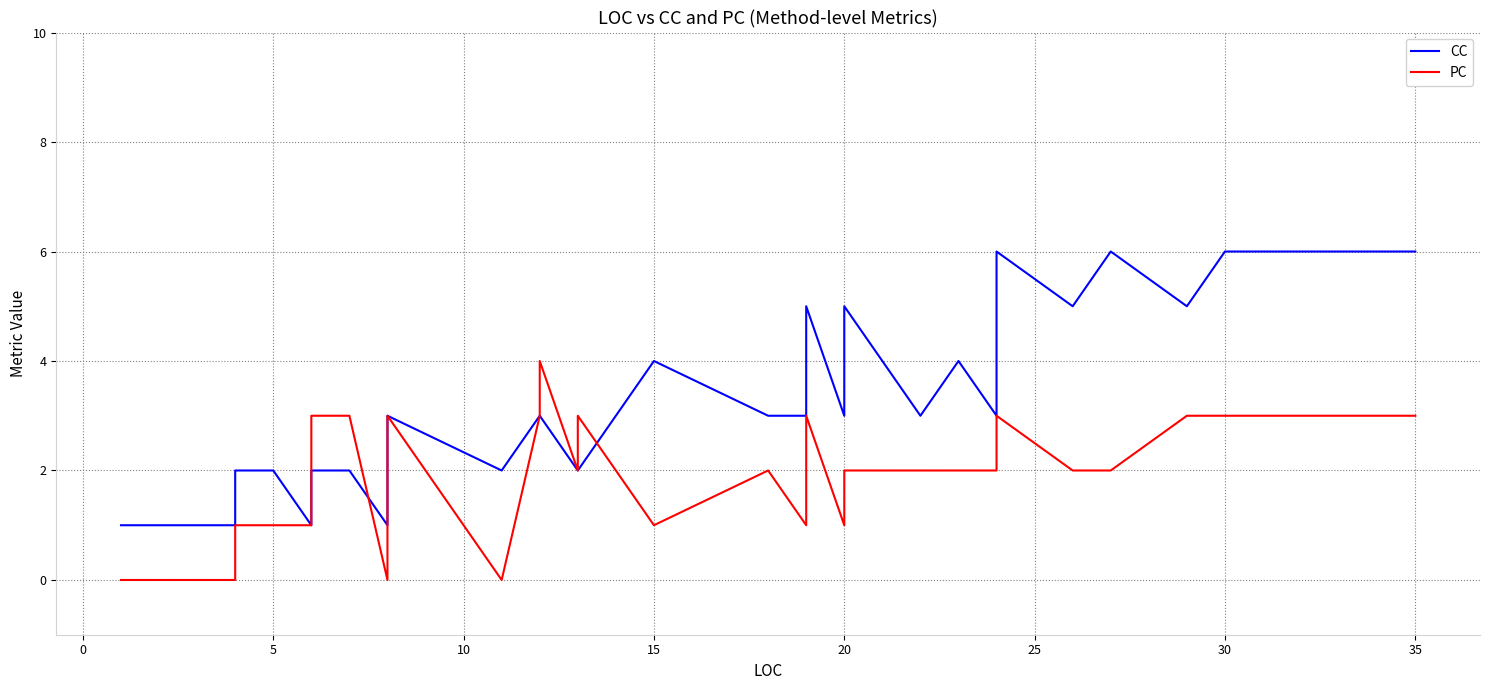

How many distinct data groups are displayed?

2